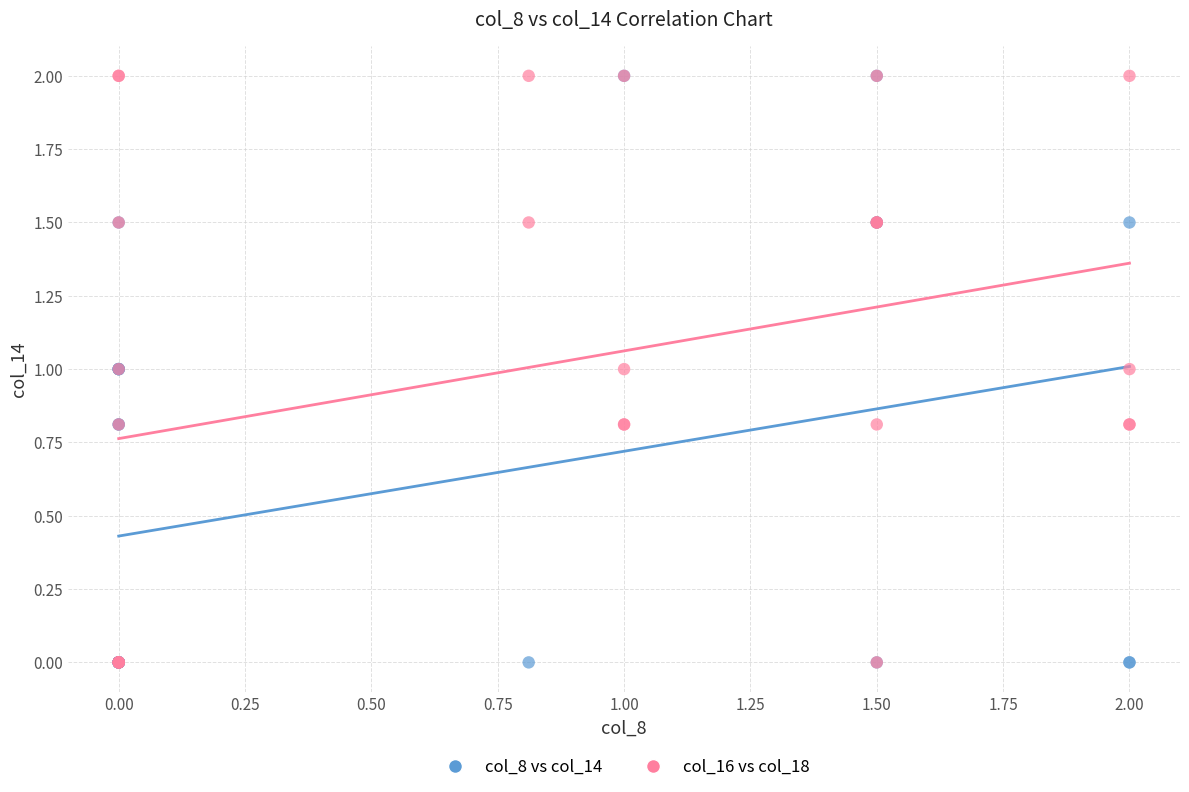

What are all the series names shown in the legend?

col_8 vs col_14, col_16 vs col_18